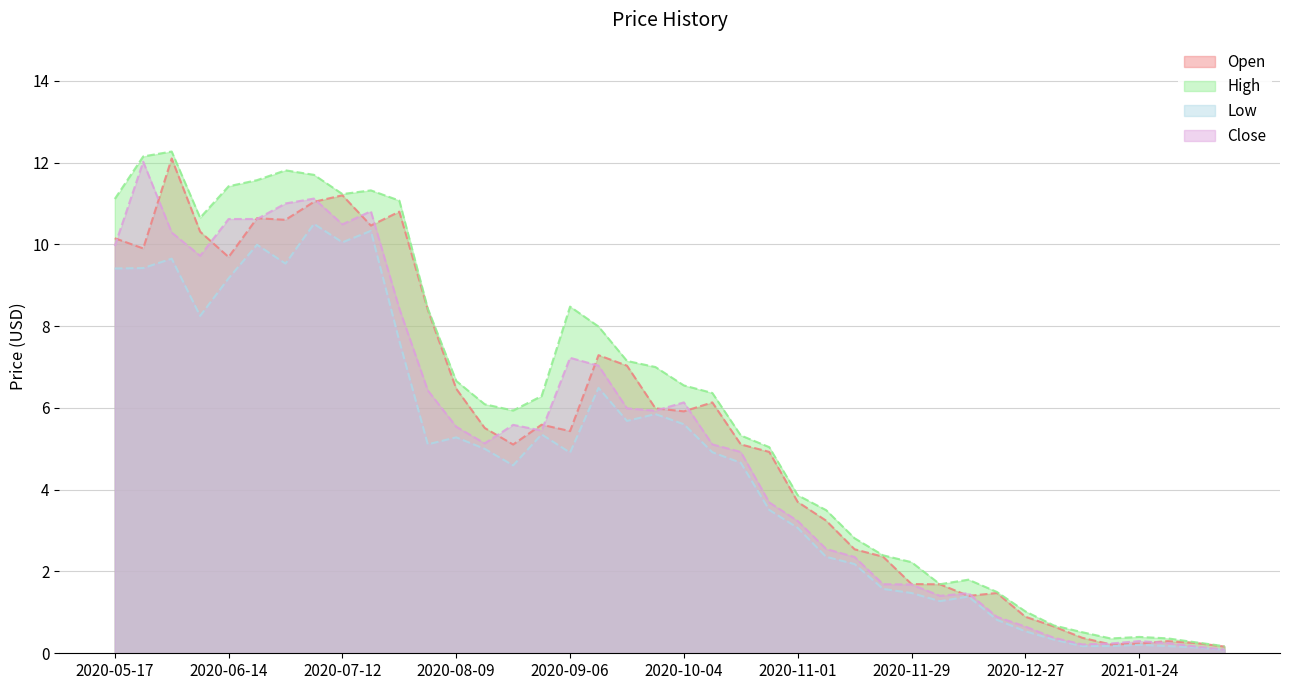

Reading right to left, what are all the values shown in this chart?

Open: 2021-02-14=0.2	2021-02-07=0.3	2021-01-31=0.3	2021-01-24=0.2	2021-01-17=0.2	2021-01-10=0.4	2021-01-03=0.7	2020-12-27=0.9	2020-12-20=1.5	2020-12-13=1.4	2020-12-06=1.7	2020-11-29=1.7	2020-11-22=2.4	2020-11-15=2.5	2020-11-08=3.2	2020-11-01=3.7	2020-10-25=4.9	2020-10-18=5.1	2020-10-11=6.1	2020-10-04=5.9	2020-09-27=6.0	2020-09-20=7.0	2020-09-13=7.3	2020-09-06=5.4	2020-08-30=5.6	2020-08-23=5.1	2020-08-16=5.5	2020-08-09=6.5	2020-08-02=8.4	2020-07-26=10.8	2020-07-19=10.5	2020-07-12=11.2	2020-07-05=11.0	2020-06-28=10.6	2020-06-21=10.6	2020-06-14=9.7	2020-06-07=10.3	2020-05-31=12.1	2020-05-24=9.9	2020-05-17=10.2
High: 2021-02-14=0.2	2021-02-07=0.3	2021-01-31=0.4	2021-01-24=0.4	2021-01-17=0.4	2021-01-10=0.5	2021-01-03=0.7	2020-12-27=1.0	2020-12-20=1.5	2020-12-13=1.8	2020-12-06=1.7	2020-11-29=2.2	2020-11-22=2.4	2020-11-15=2.8	2020-11-08=3.5	2020-11-01=3.9	2020-10-25=5.0	2020-10-18=5.3	2020-10-11=6.4	2020-10-04=6.5	2020-09-27=7.0	2020-09-20=7.1	2020-09-13=8.0	2020-09-06=8.5	2020-08-30=6.3	2020-08-23=5.9	2020-08-16=6.1	2020-08-09=6.7	2020-08-02=8.4	2020-07-26=11.1	2020-07-19=11.3	2020-07-12=11.2	2020-07-05=11.7	2020-06-28=11.8	2020-06-21=11.6	2020-06-14=11.4	2020-06-07=10.7	2020-05-31=12.3	2020-05-24=12.2	2020-05-17=11.1
Low: 2021-02-14=0.1	2021-02-07=0.1	2021-01-31=0.2	2021-01-24=0.2	2021-01-17=0.2	2021-01-10=0.2	2021-01-03=0.3	2020-12-27=0.5	2020-12-20=0.8	2020-12-13=1.4	2020-12-06=1.3	2020-11-29=1.5	2020-11-22=1.6	2020-11-15=2.2	2020-11-08=2.4	2020-11-01=3.1	2020-10-25=3.5	2020-10-18=4.7	2020-10-11=4.9	2020-10-04=5.6	2020-09-27=5.8	2020-09-20=5.7	2020-09-13=6.5	2020-09-06=4.9	2020-08-30=5.4	2020-08-23=4.6	2020-08-16=5.0	2020-08-09=5.3	2020-08-02=5.1	2020-07-26=7.6	2020-07-19=10.3	2020-07-12=10.1	2020-07-05=10.5	2020-06-28=9.5	2020-06-21=10.0	2020-06-14=9.2	2020-06-07=8.2	2020-05-31=9.7	2020-05-24=9.4	2020-05-17=9.4
Close: 2021-02-14=0.1	2021-02-07=0.2	2021-01-31=0.3	2021-01-24=0.3	2021-01-17=0.2	2021-01-10=0.2	2021-01-03=0.4	2020-12-27=0.7	2020-12-20=0.9	2020-12-13=1.5	2020-12-06=1.4	2020-11-29=1.7	2020-11-22=1.7	2020-11-15=2.4	2020-11-08=2.6	2020-11-01=3.2	2020-10-25=3.7	2020-10-18=4.9	2020-10-11=5.1	2020-10-04=6.1	2020-09-27=5.9	2020-09-20=6.0	2020-09-13=7.0	2020-09-06=7.2	2020-08-30=5.4	2020-08-23=5.6	2020-08-16=5.1	2020-08-09=5.5	2020-08-02=6.4	2020-07-26=8.4	2020-07-19=10.8	2020-07-12=10.5	2020-07-05=11.1	2020-06-28=11.0	2020-06-21=10.6	2020-06-14=10.6	2020-06-07=9.7	2020-05-31=10.3	2020-05-24=12.0	2020-05-17=10.0